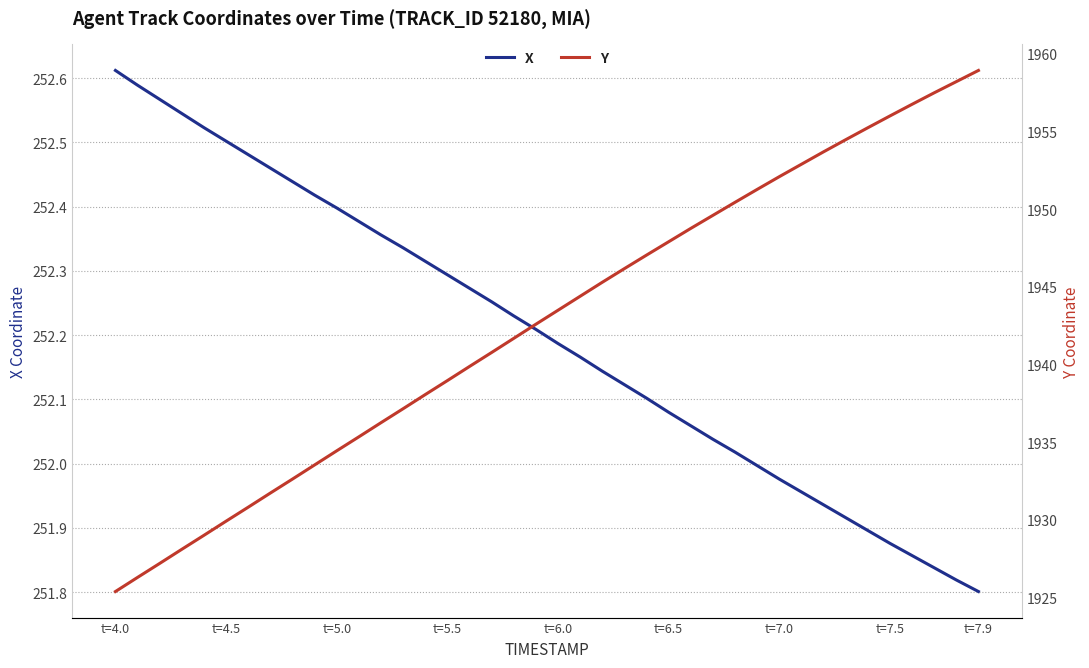

What is the minimum value for X?

251.8